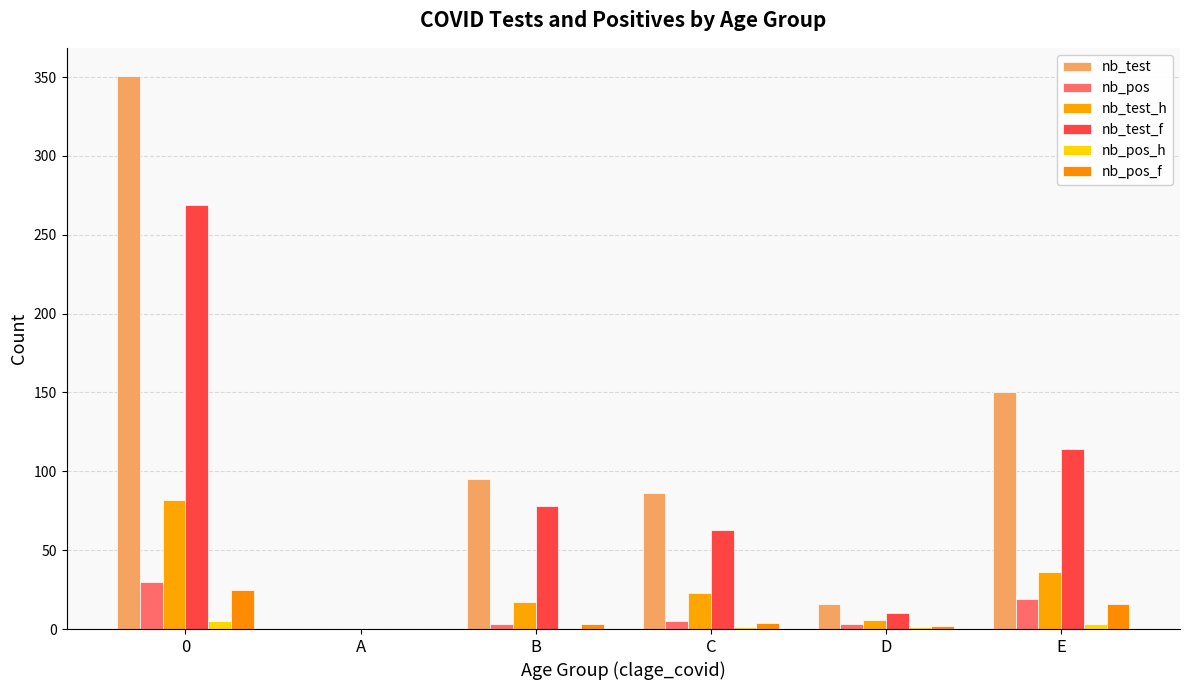

Does the chart contain stacked bars?

No